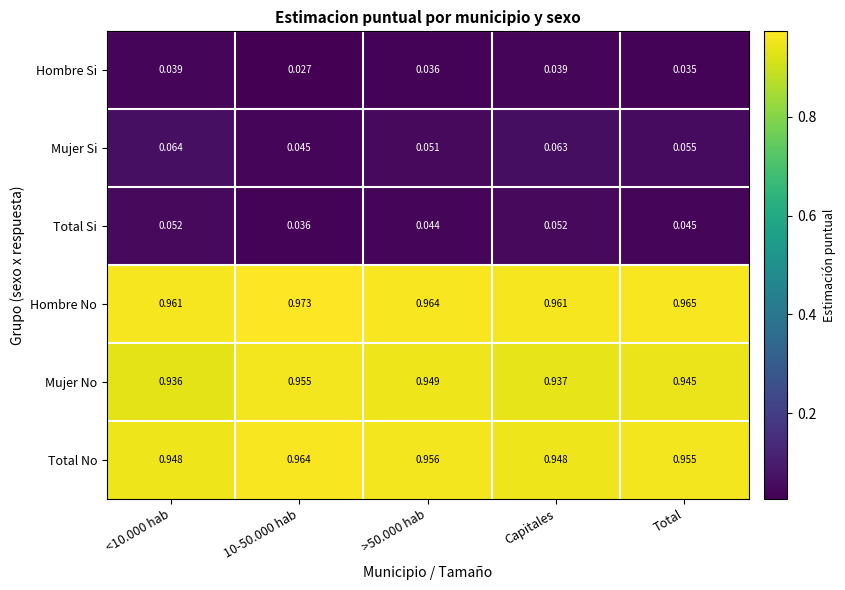

List the series in order of their peak value, highest first.

Hombre No, Total No, Mujer No, Mujer Si, Total Si, Hombre Si